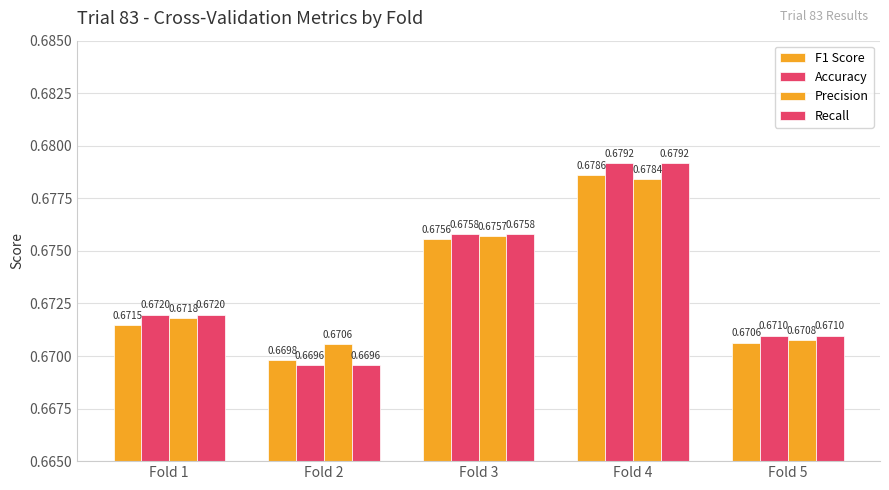

Which series has the largest total across all categories?

Accuracy